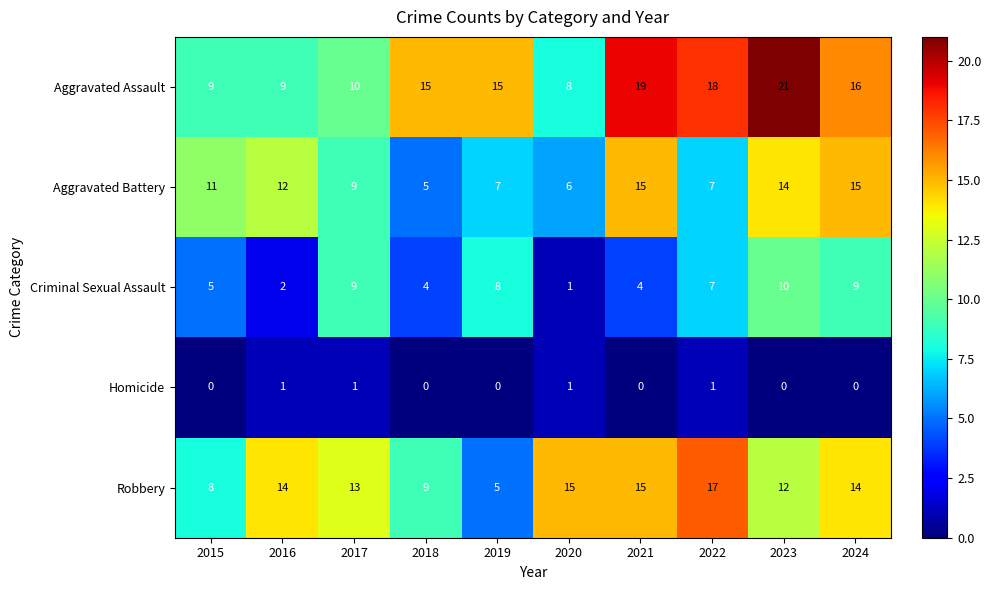

Which label corresponds to the largest value in the chart?

2023